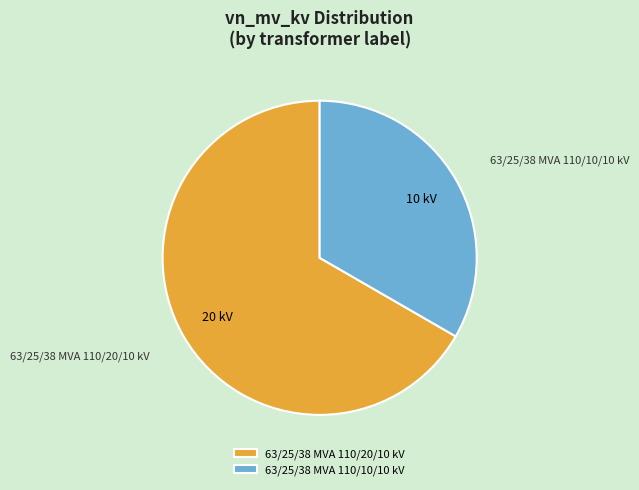

Between 63/25/38 MVA 110/20/10 kV and 63/25/38 MVA 110/10/10 kV, which is larger?

63/25/38 MVA 110/20/10 kV